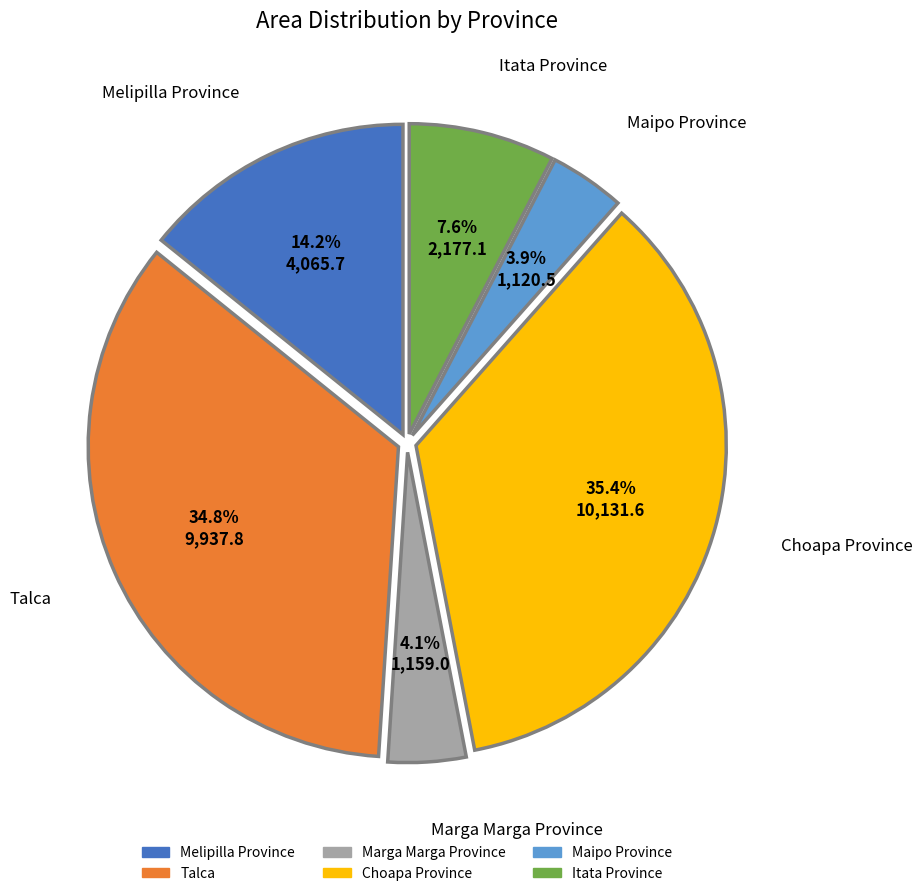

Does Choapa Province account for over 50% of the chart?

No